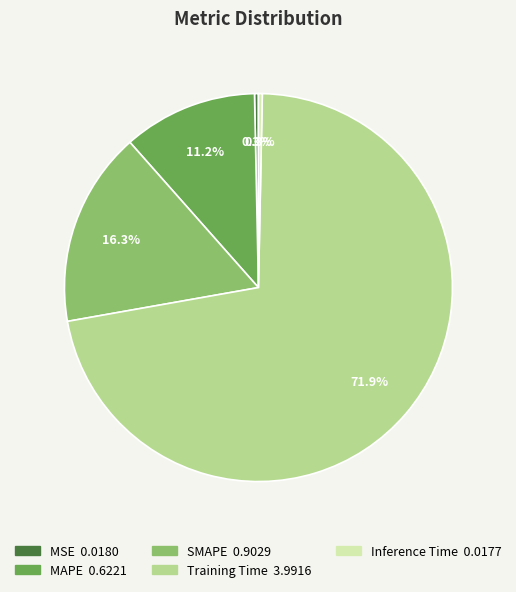

Is it true that Inference Time is 0% of the pie?

True